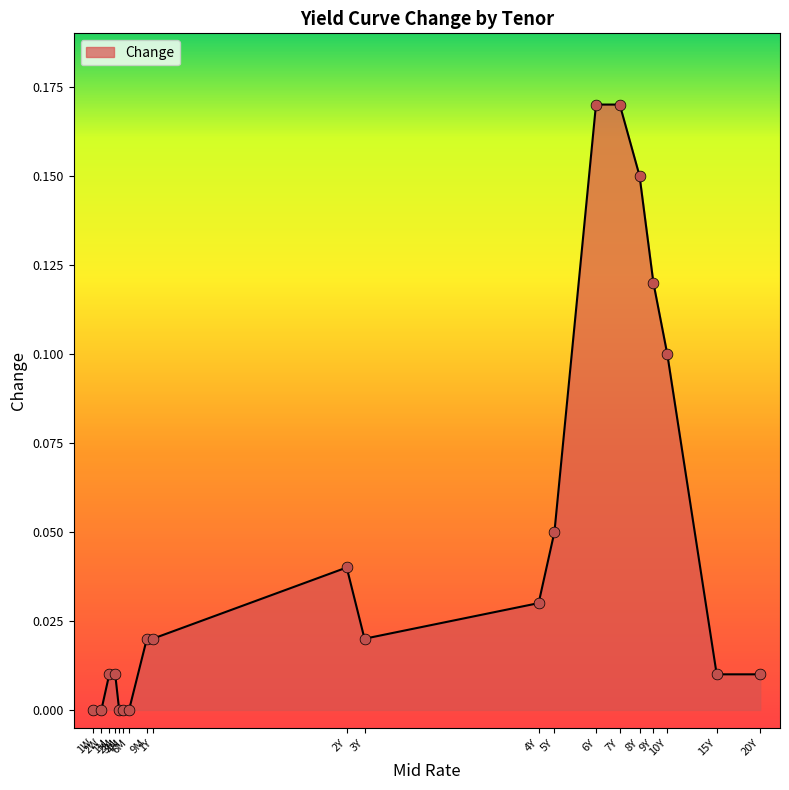

What is the change in value from 1W to 10Y?

+0.1